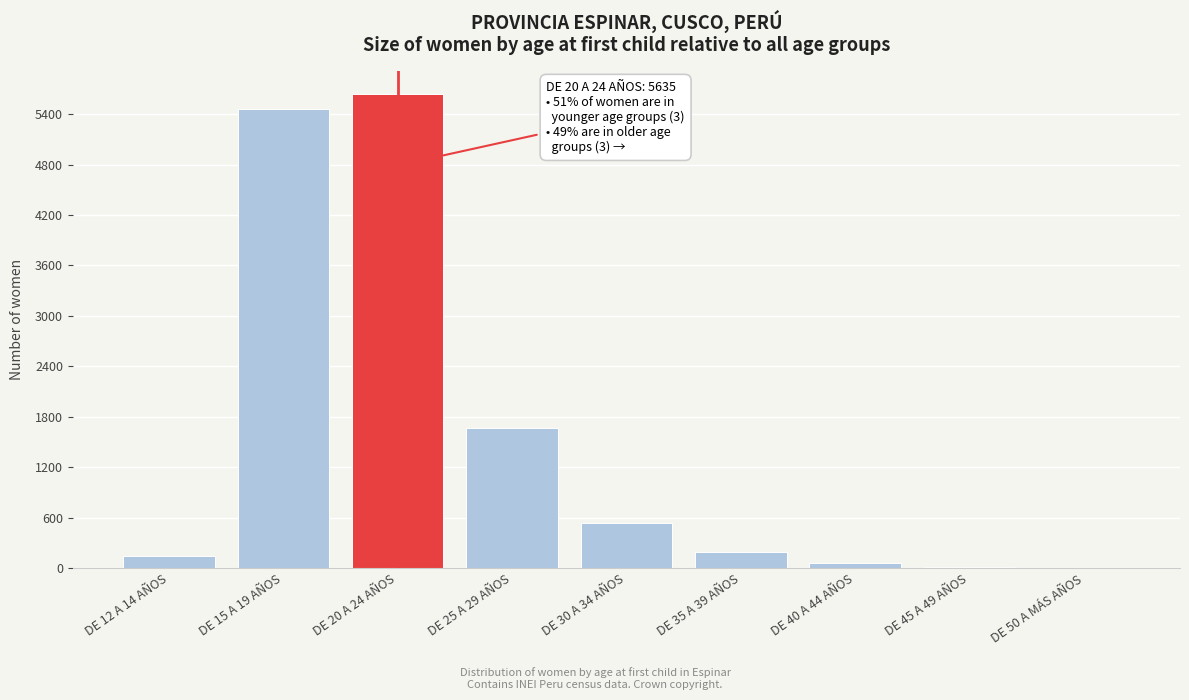

Which label corresponds to the largest value in the chart?

DE 20 A 24 AÑOS